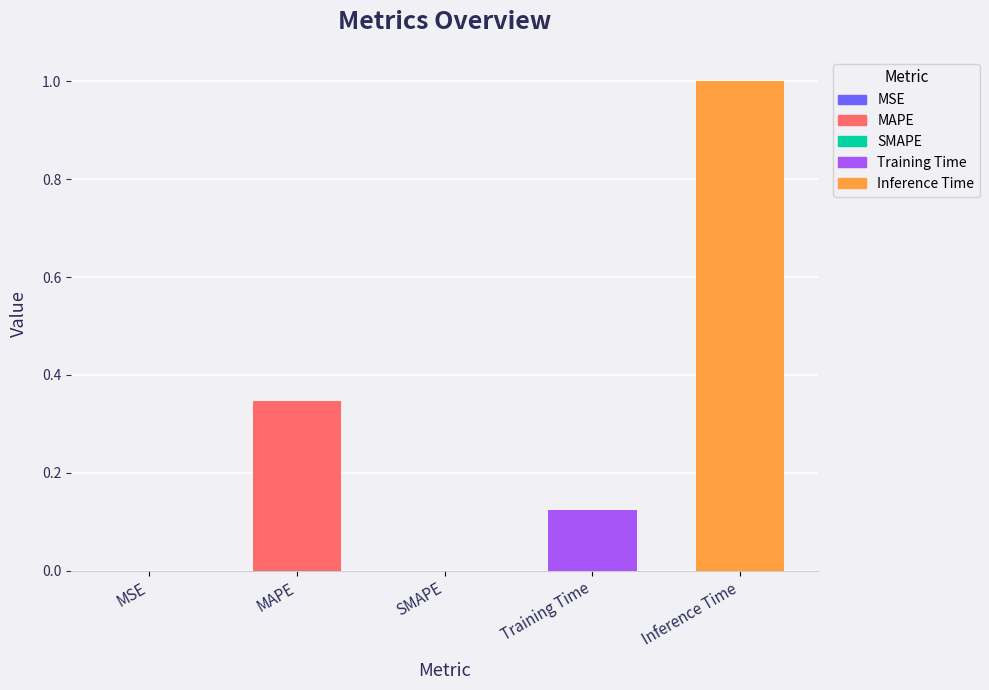

Are the bars grouped side by side (vs. stacked)?

No